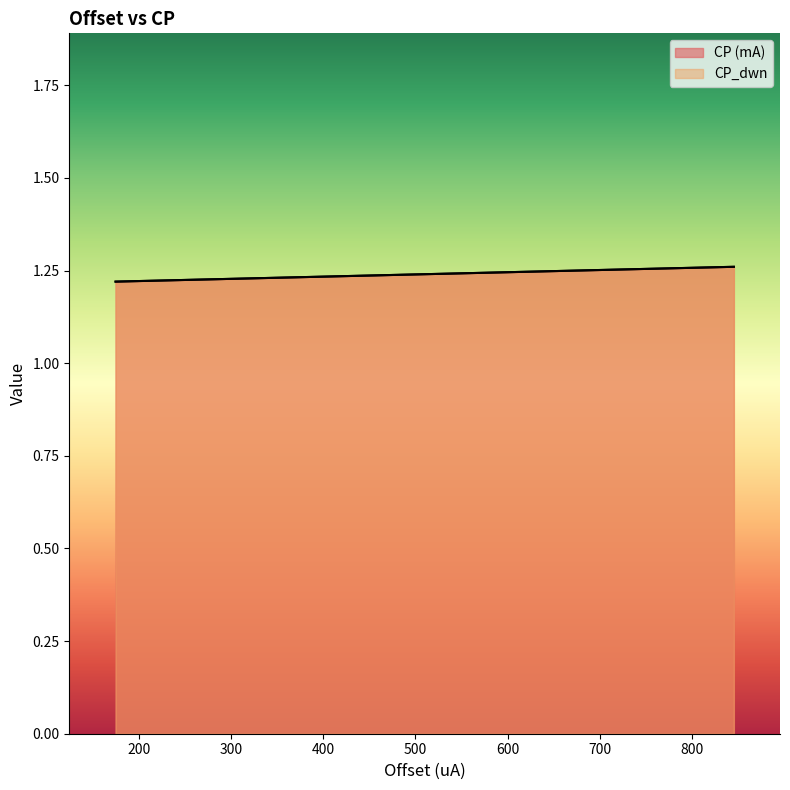

What is the value of the CP (mA) point at the 3rd from the left?

1.3